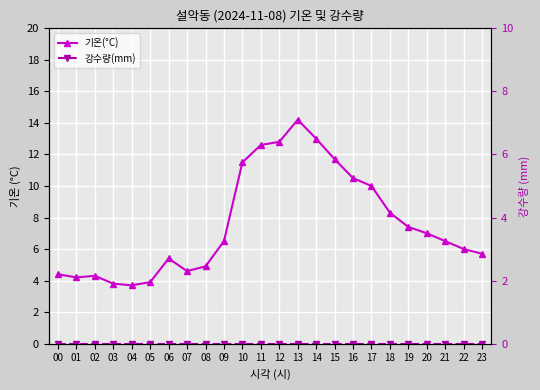

Does the chart display data point markers on the line(s)?

Yes